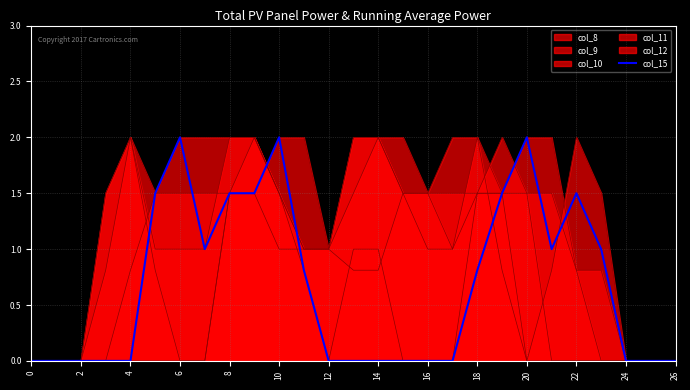

How many lines are shown in the chart?

6